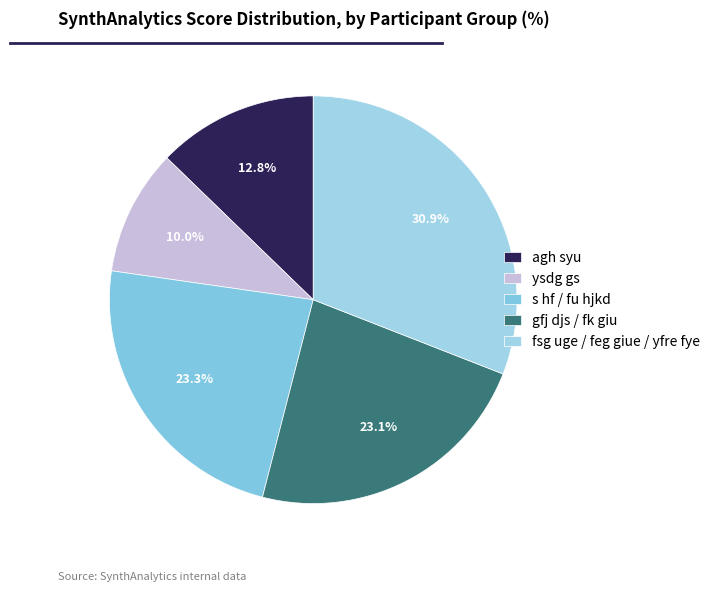

How many segments does this pie chart have?

5